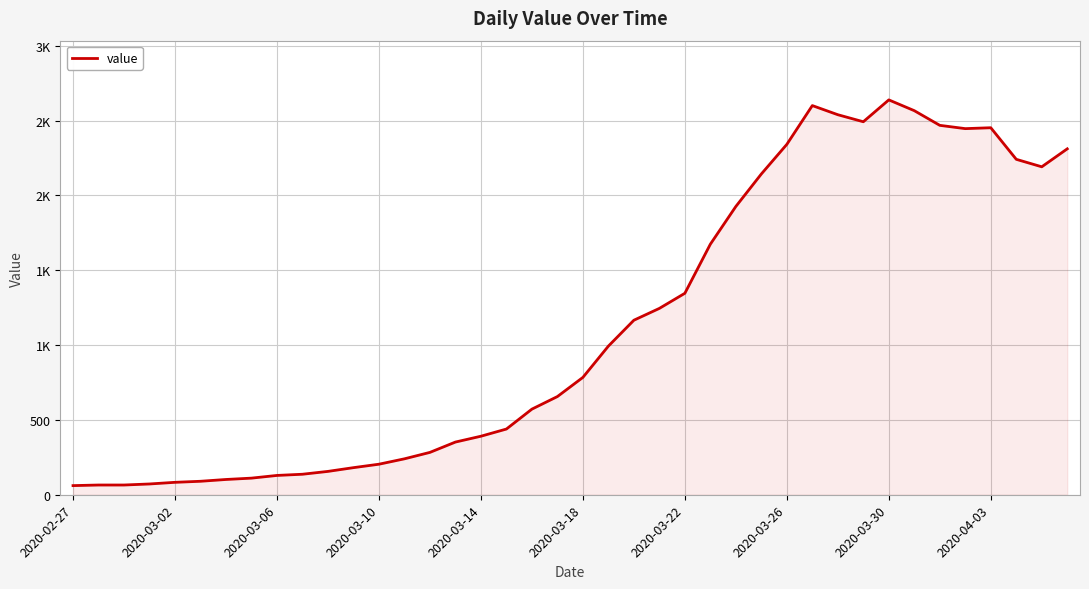

At which category does the chart reach its minimum across all series?

2020-02-27